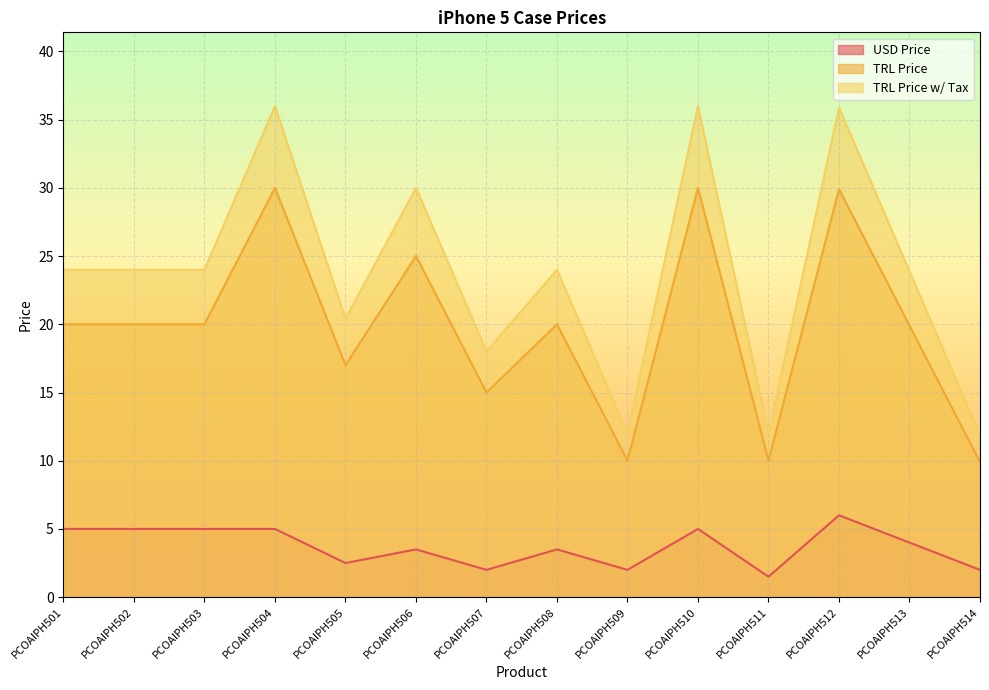

True or false: USD Price has a value of 1.5 at PCOAIPH503.

False